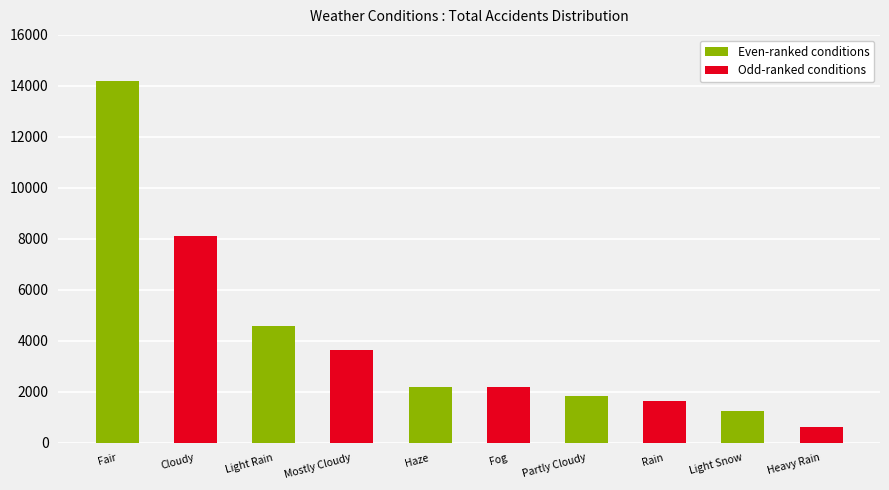

What is the change in value from Partly Cloudy to Heavy Rain?

-1186